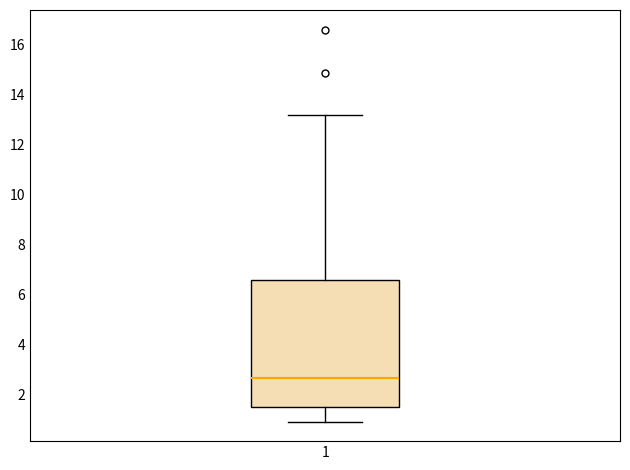

Transcribe this box plot: give where the median line is, the range the box spans, and where the two whiskers end, as read against the y-axis. The values are not printed on the chart, so give them approximately, as read against the axis.

median 2.6, box 1.4 to 6.6, whiskers 1.0 to 13.2